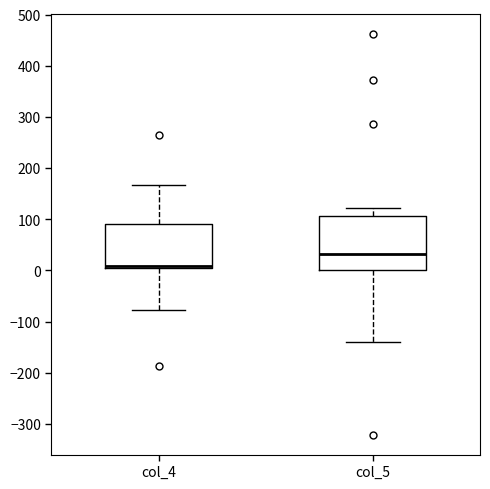

Reading left to right, transcribe this box plot: for each box, give where its median line is, the range the box spans, and where its two whiskers end, as read against the y-axis. The values are not printed on the chart, so give them approximately, as read against the axis.

col_4: median 10 (drawn on the box's lower edge), box 10 to 90, whiskers -80 to 170
col_5: median 30, box 0 to 110, whiskers -140 to 120